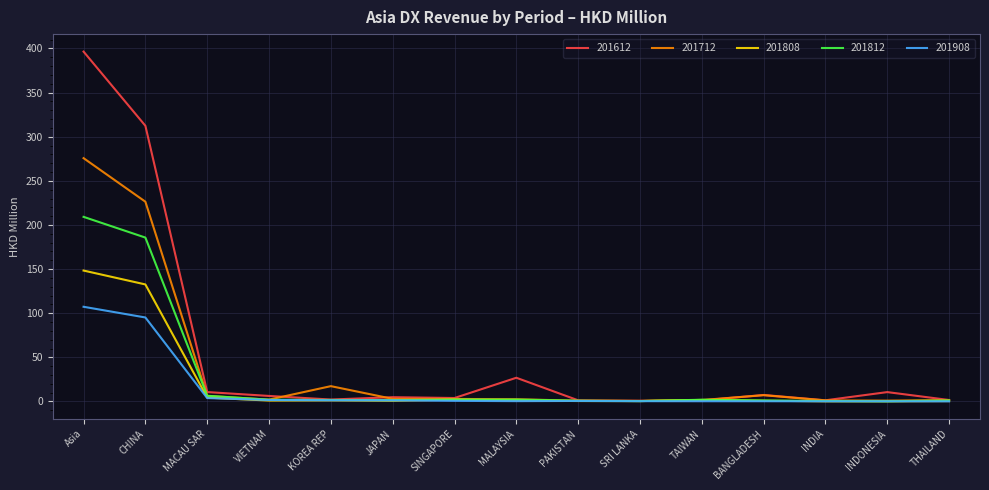

Which series has the widest spread of values?

201612